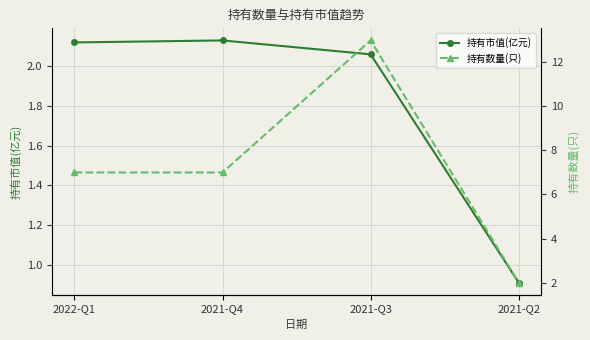

What are all the series names shown in the legend?

持有市值(亿元), 持有数量(只)